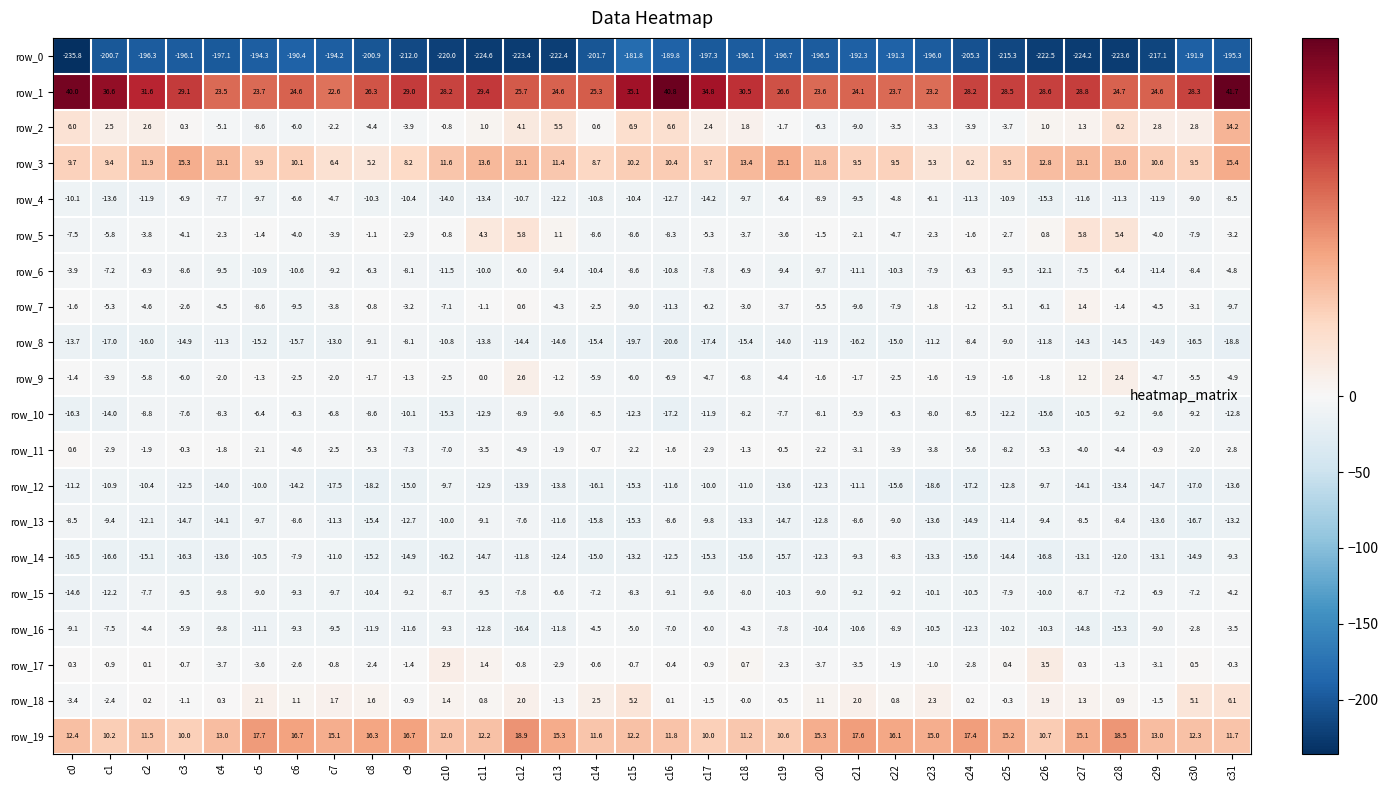

Where is row_12 nearest to the value -14?

c4